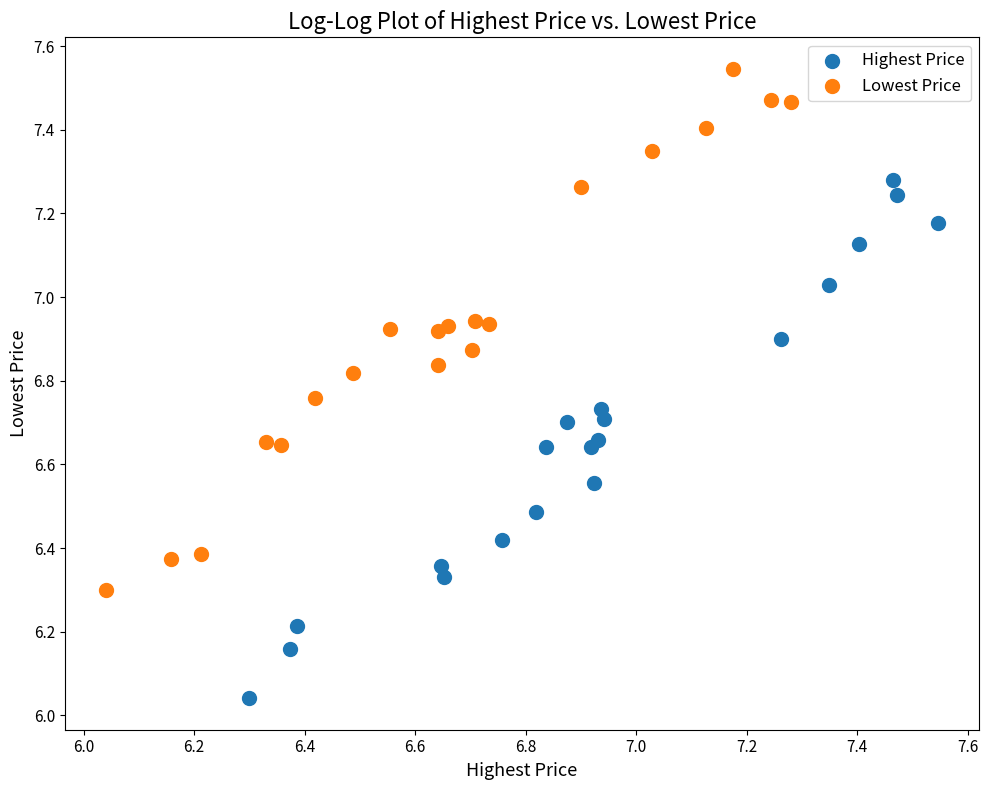

Which series reaches the maximum Y coordinate?

Lowest Price